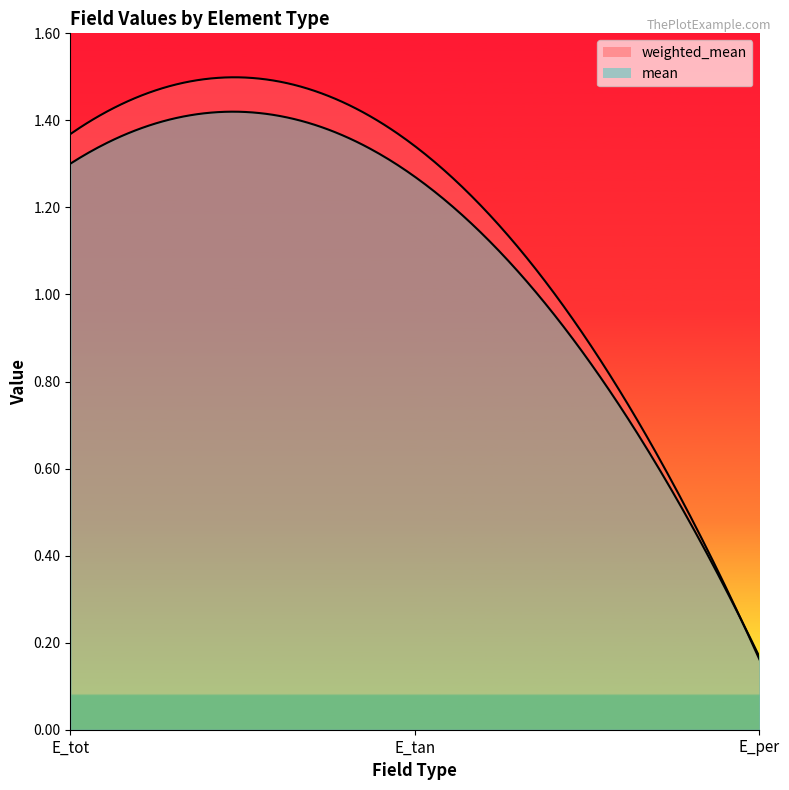

How many data points in weighted_mean are less than 1?

1